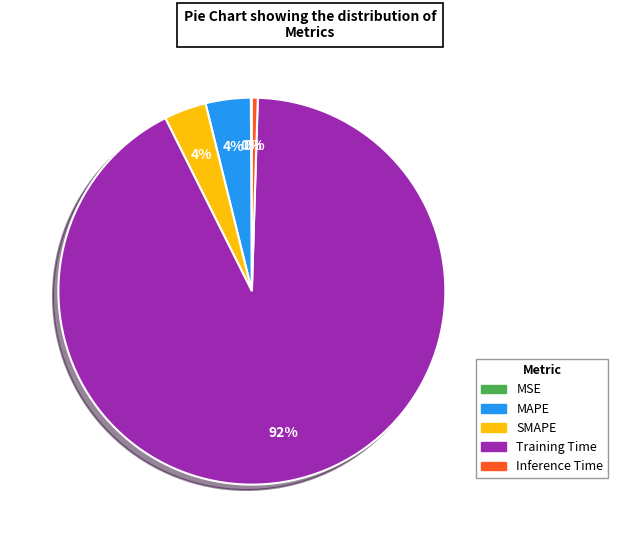

Which slice is the largest?

Training Time